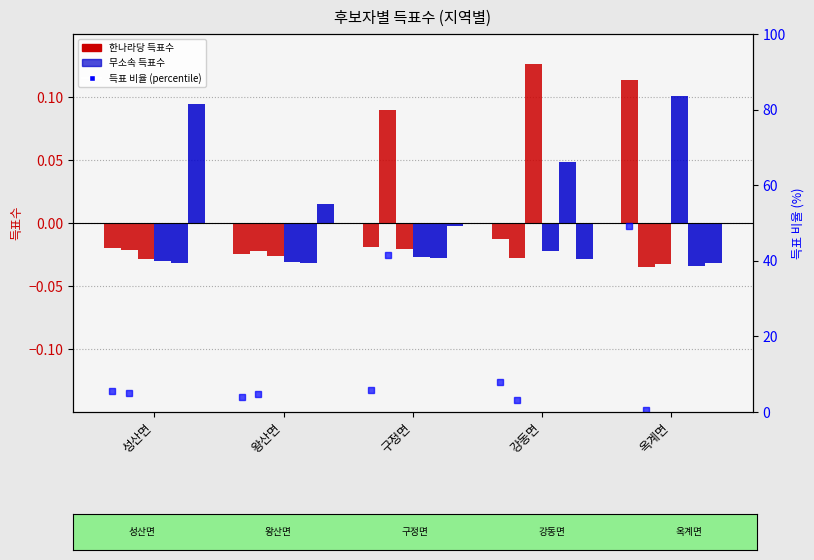

How many bars are there in each group?

6